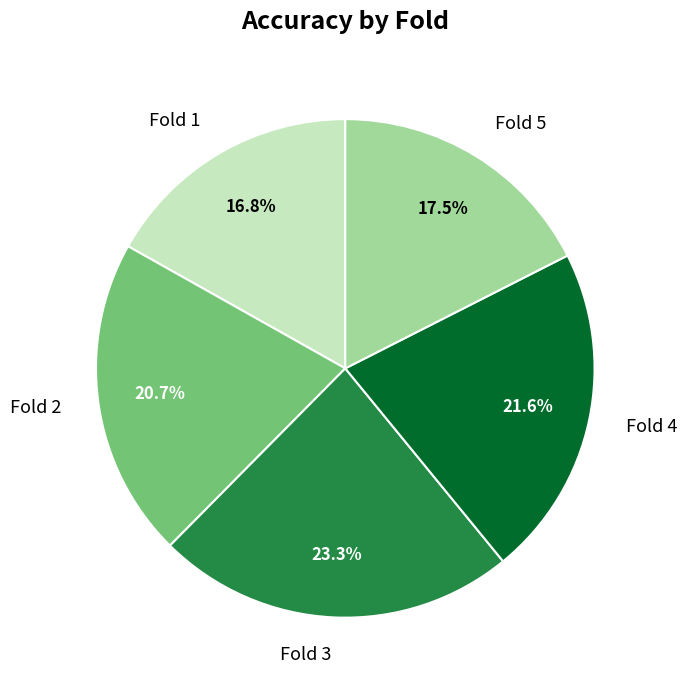

How many segments does this pie chart have?

5